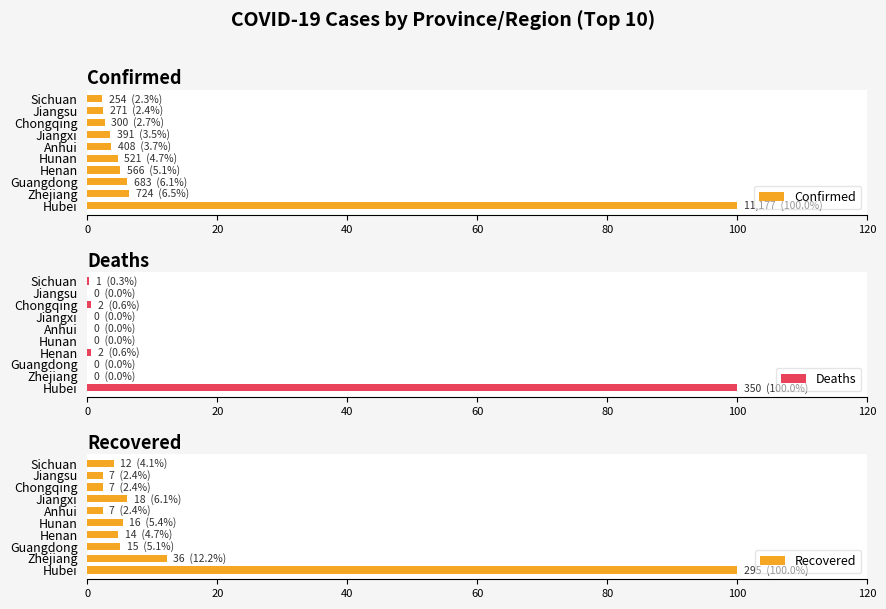

How many data points in Confirmed are less than 4?

5